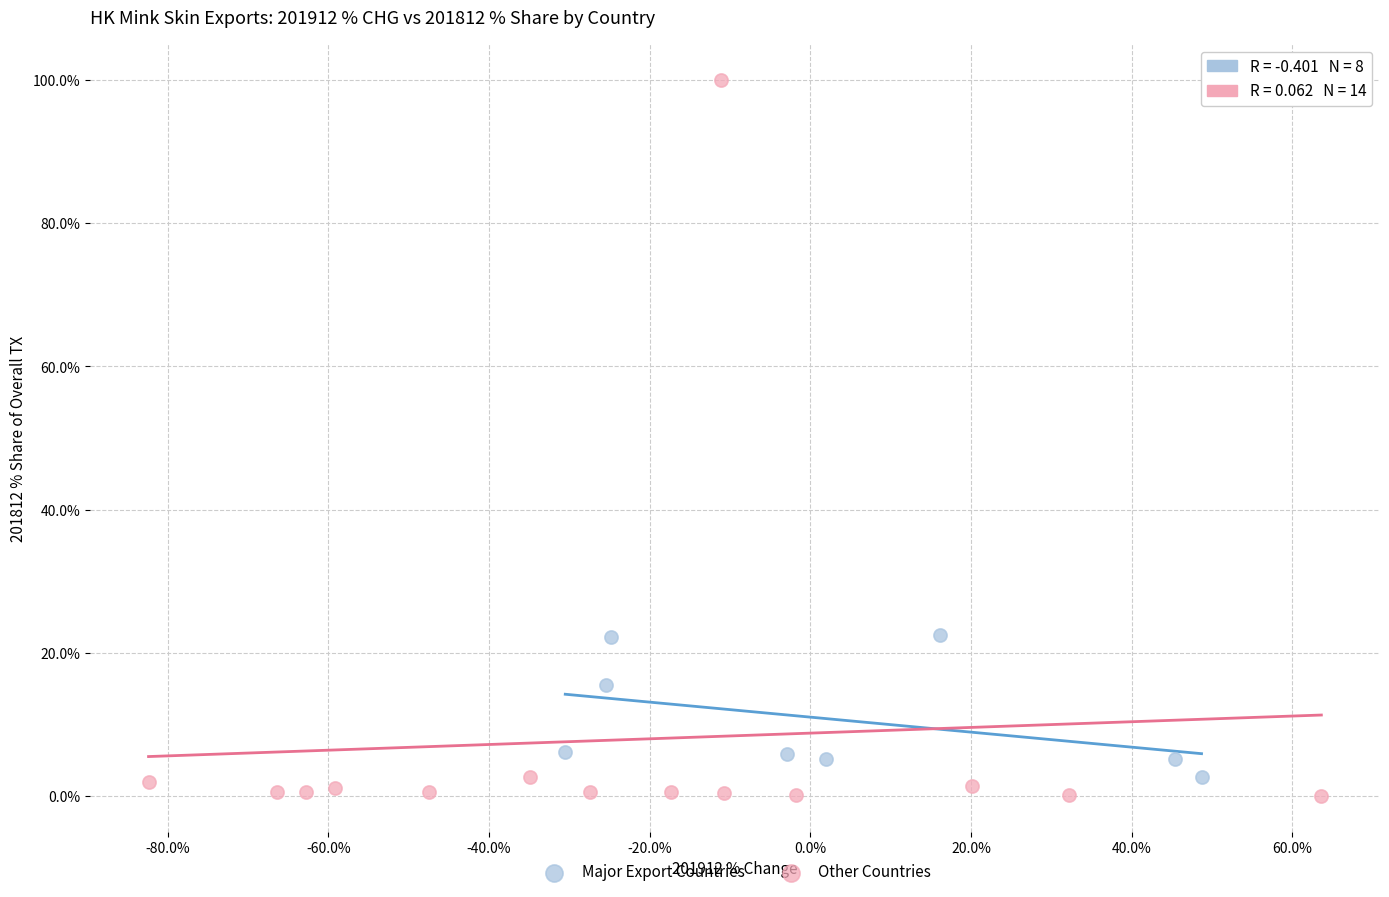

Which series reaches the maximum Y coordinate?

Other Countries